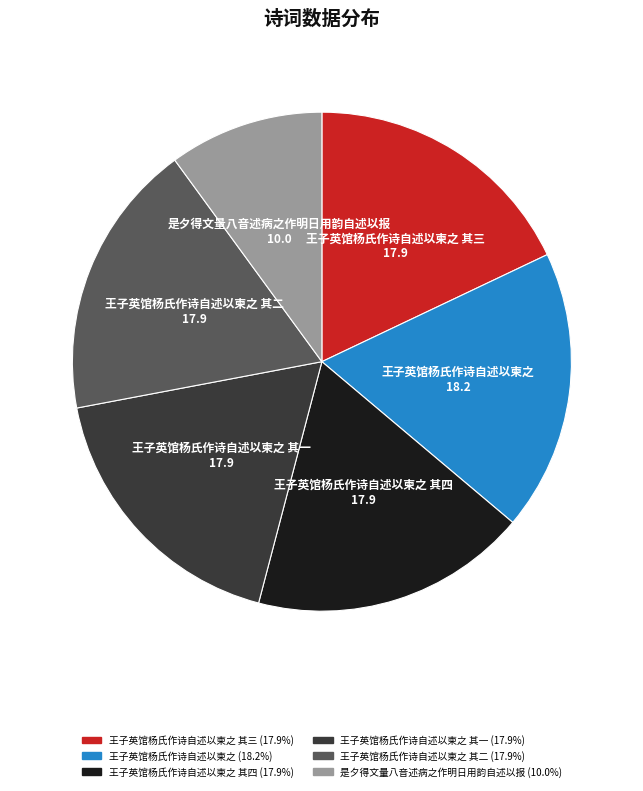

What is the ratio of the value at 王子英馆杨氏作诗自述以柬之 to the value at 王子英馆杨氏作诗自述以柬之 其一?

1.0